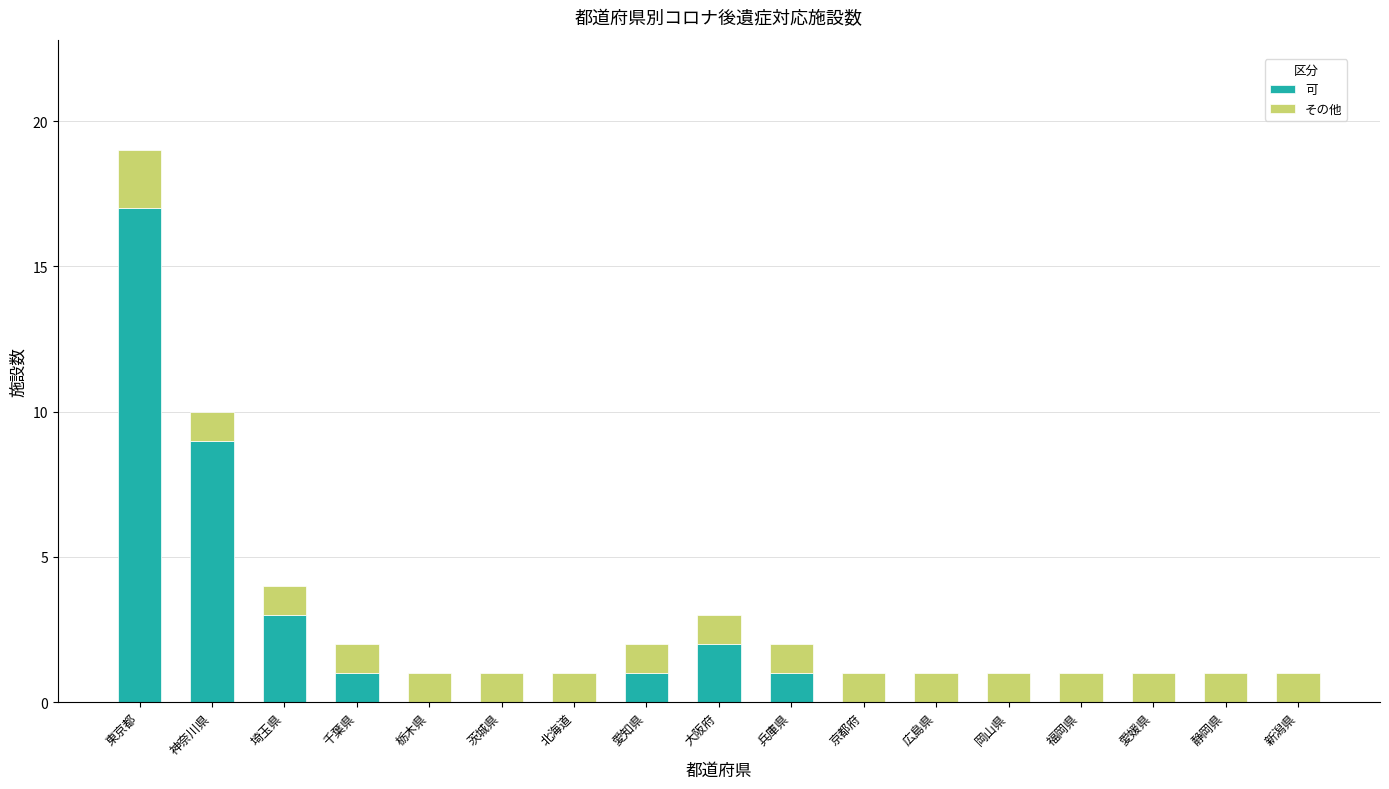

At which category is the sum across all series the highest?

東京都